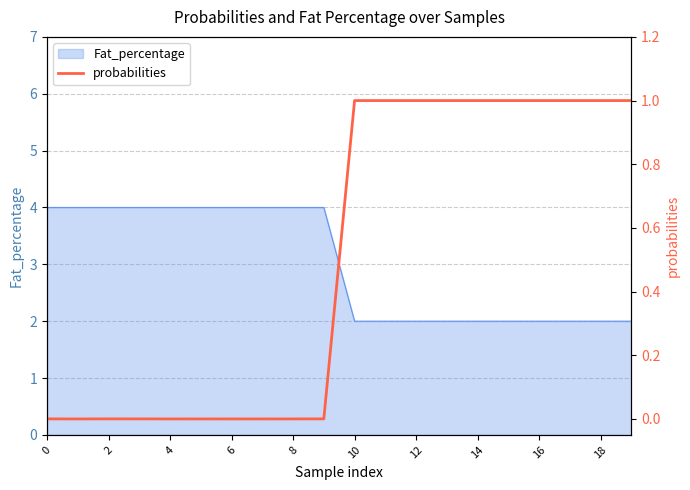

The value of Fat_percentage at 6 is 2. True or false?

False